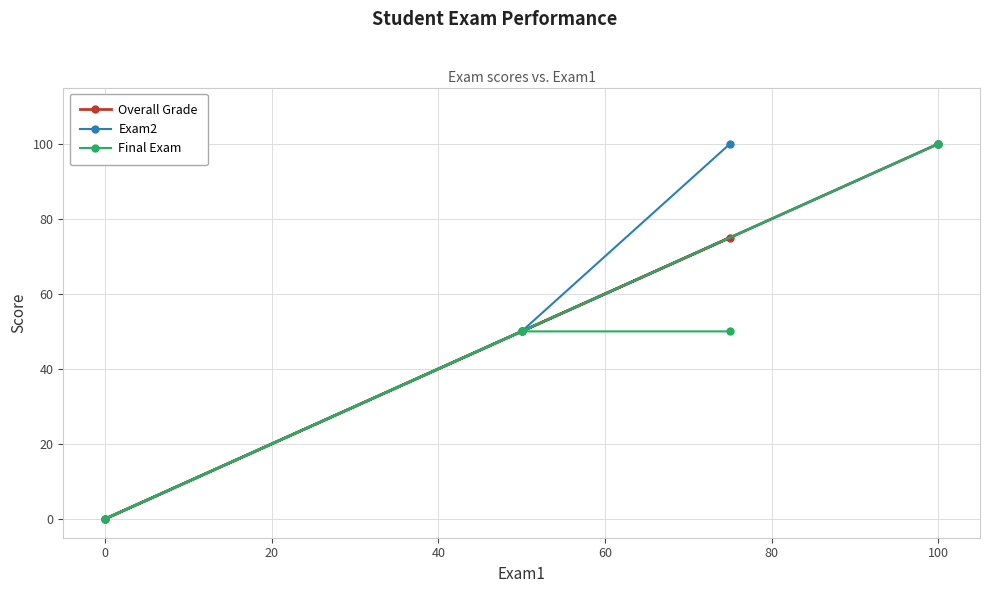

Is it true that Exam2 equals 100 at 100?

True